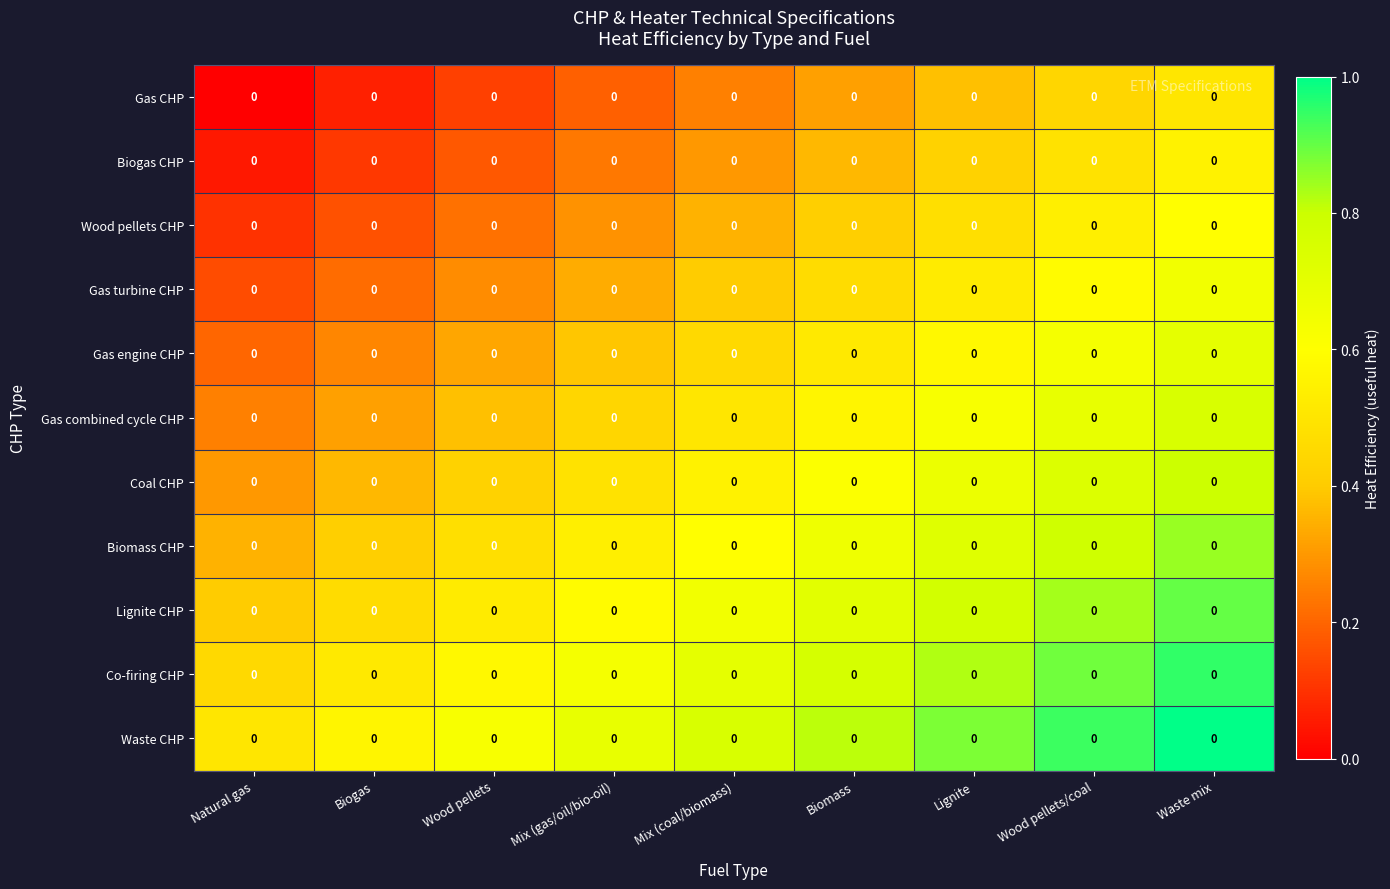

Read the Coal CHP value at Waste mix.

0.8